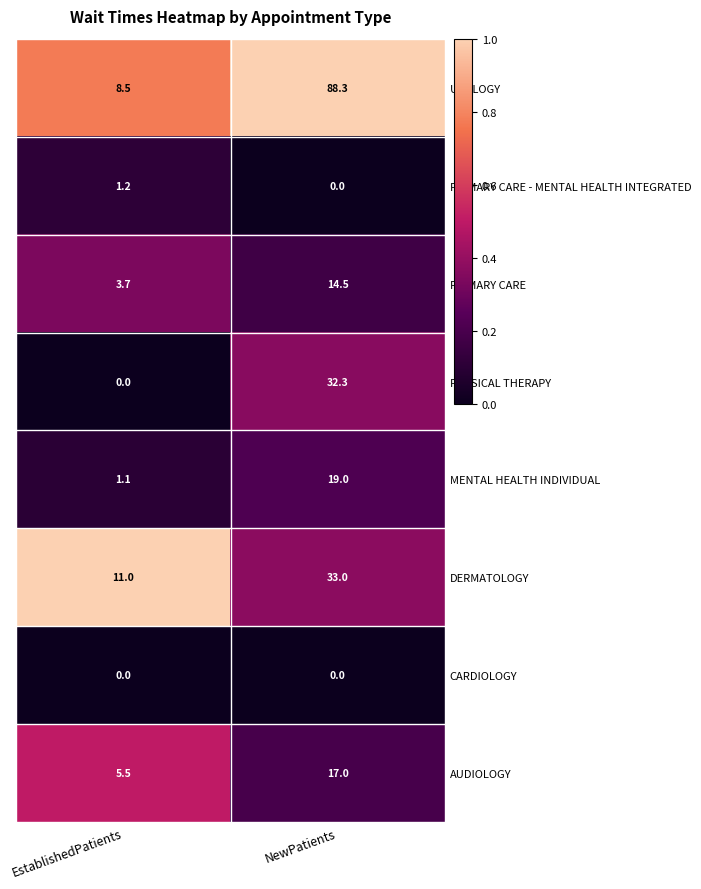

What is the sum of the PRIMARY CARE values at EstablishedPatients and NewPatients?

18.2